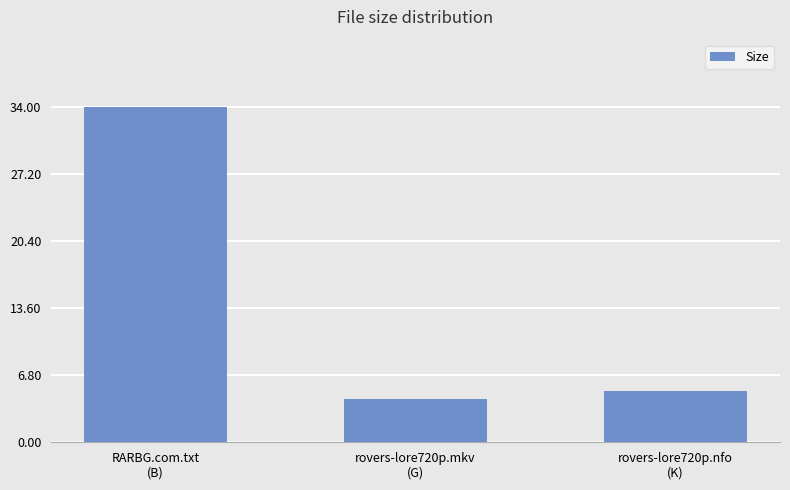

What is the minimum value shown in the chart?

4.4